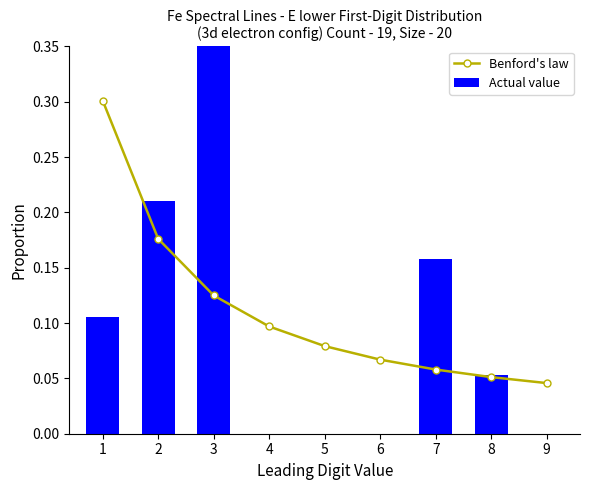

Between 1 and 8, which is larger?

1